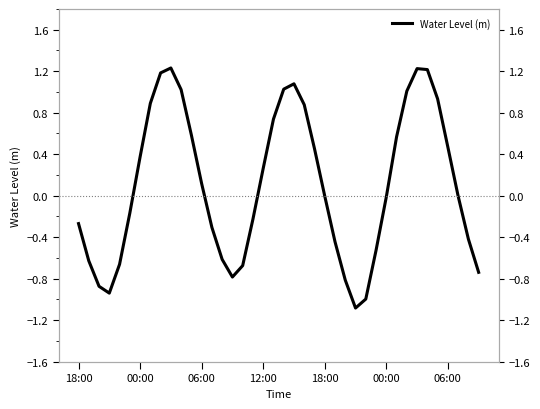

How many interior local valleys (lower than both neighbors) does the data have?

3